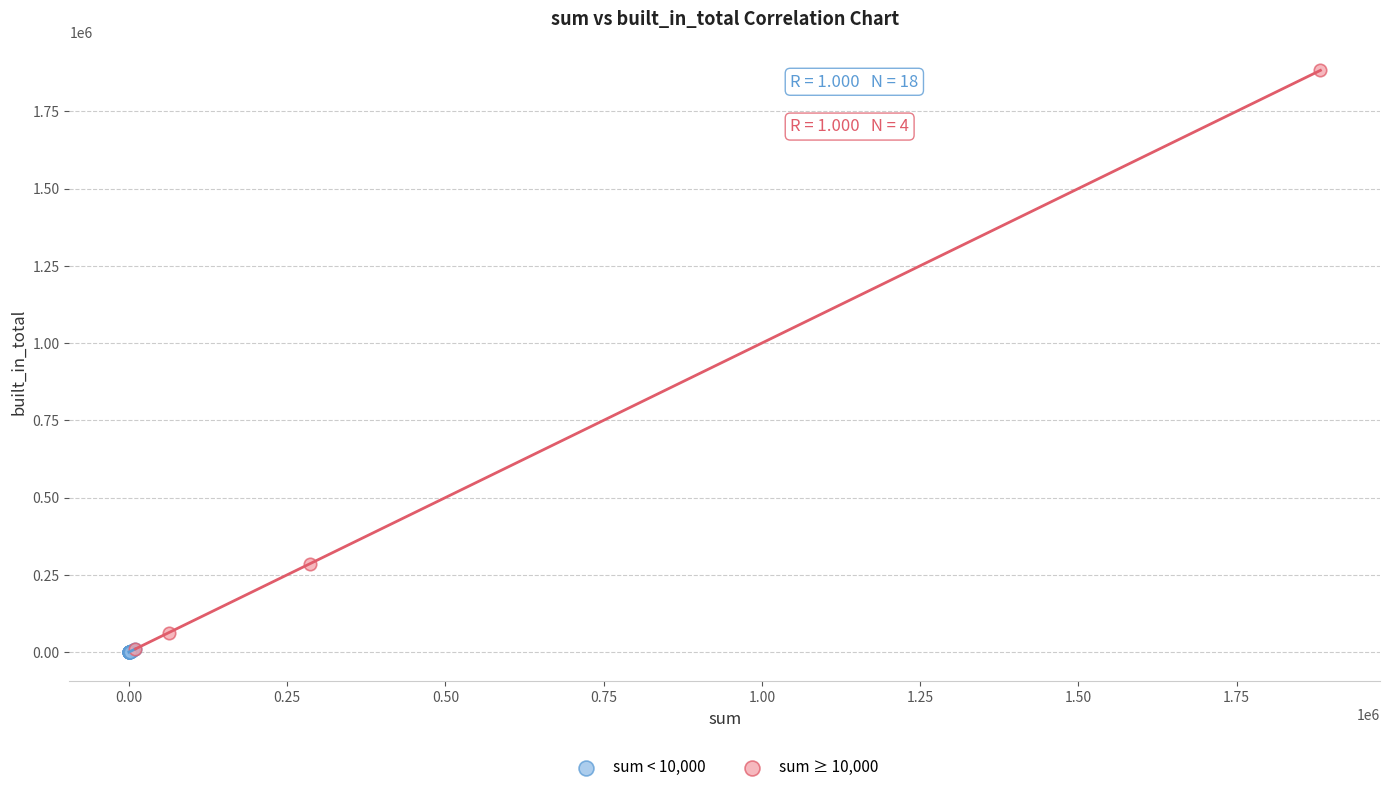

Which series reaches the maximum Y coordinate?

sum ≥ 10,000